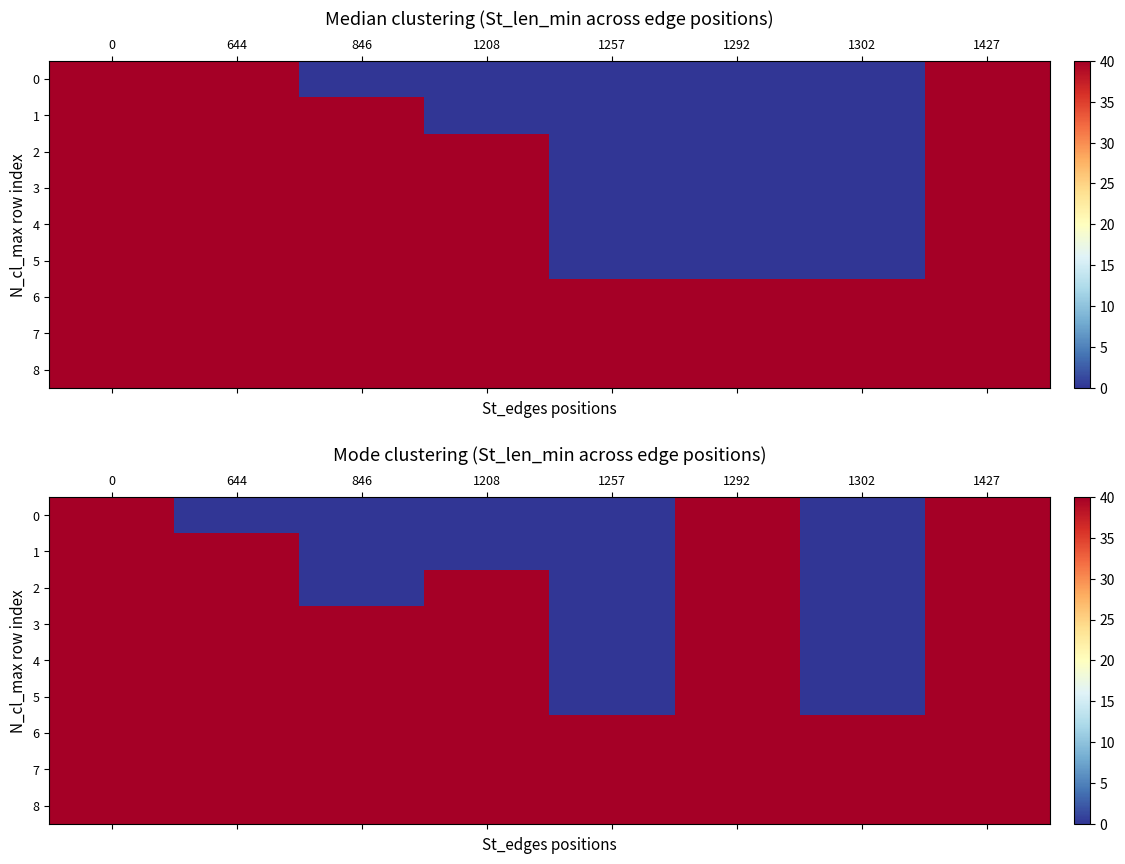

What is the total value across all series at 1208?

280